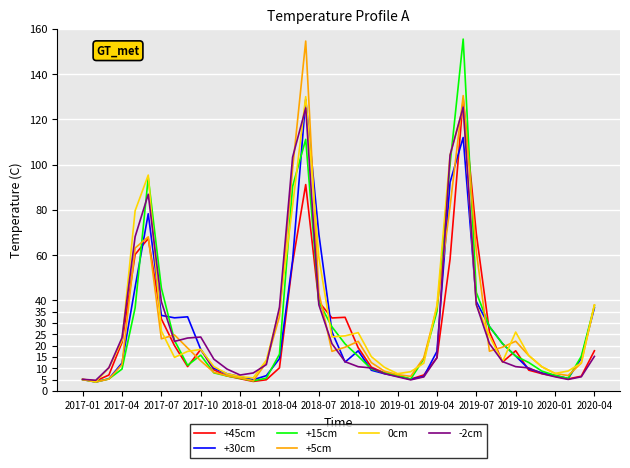

What is the minimum value for -2cm?

4.7